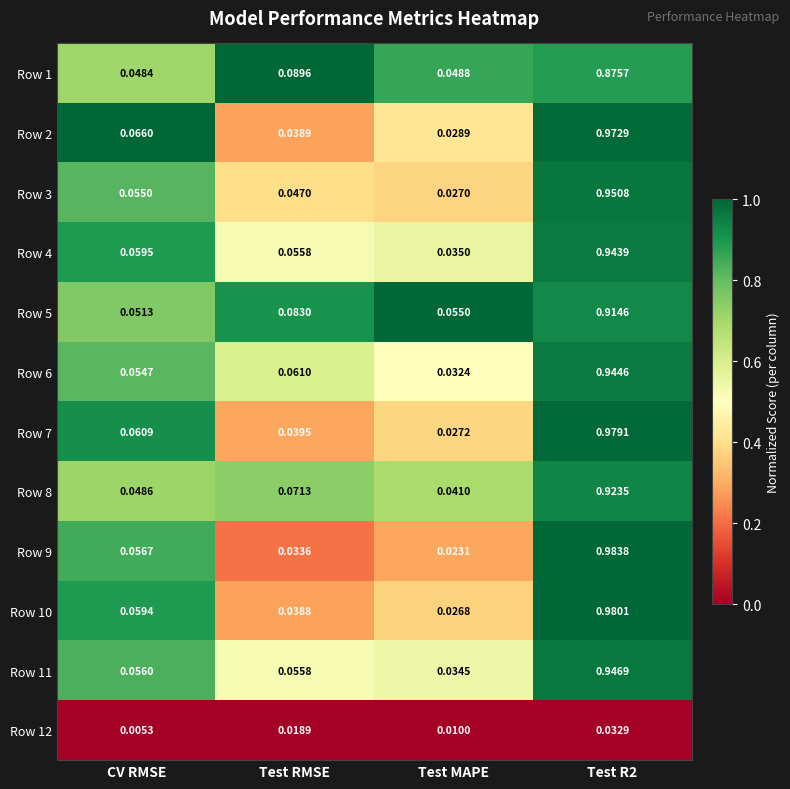

Where is Row 2 nearest to the value 0?

Test MAPE